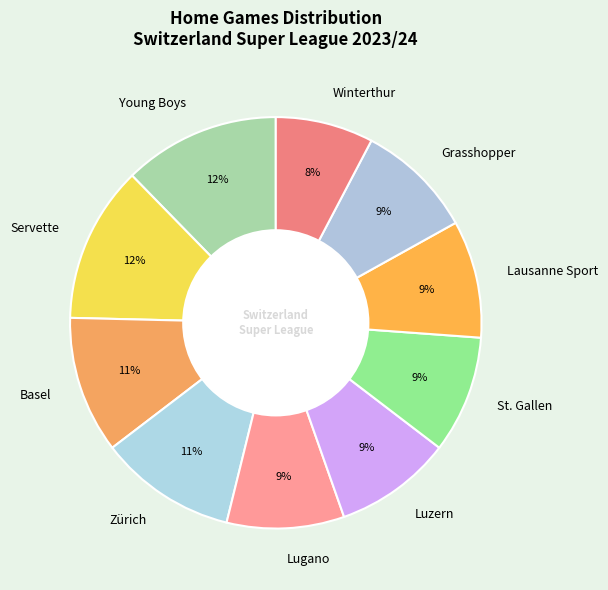

Is there a majority slice in this chart?

No